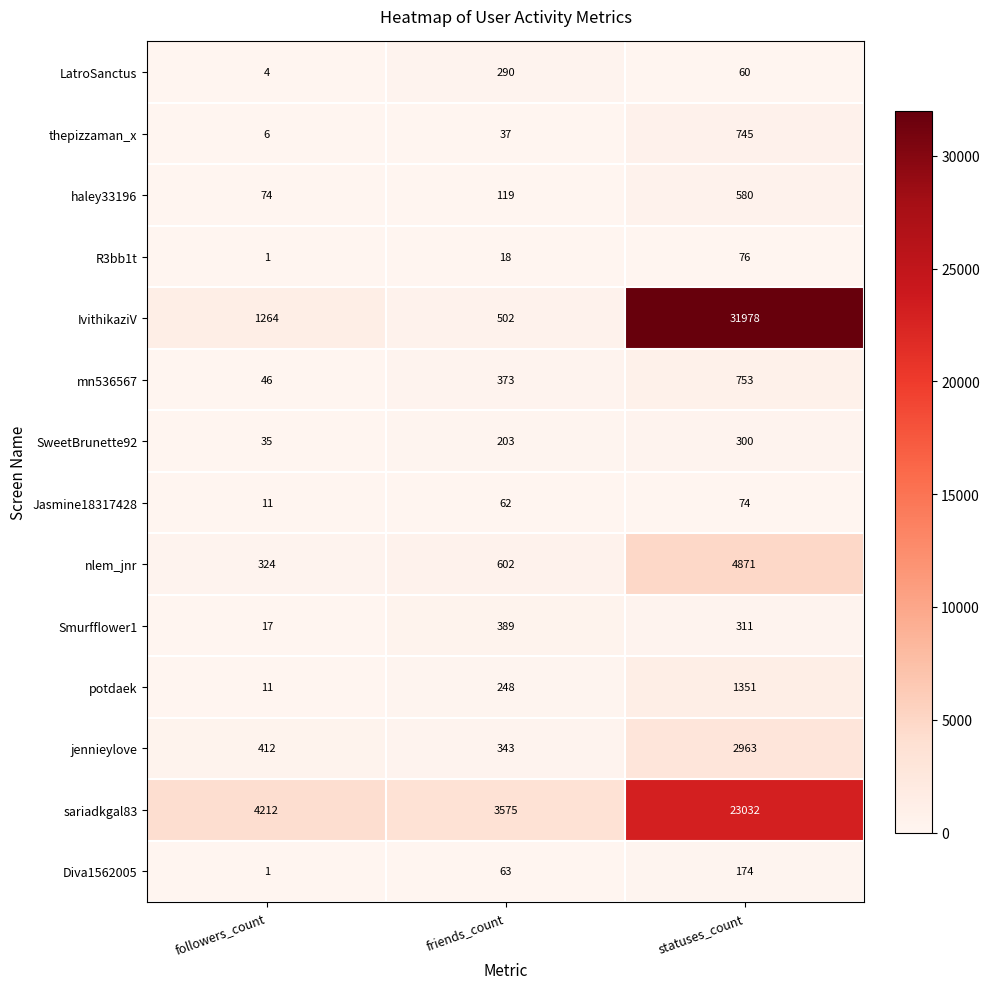

What is the maximum value shown in the chart?

31978